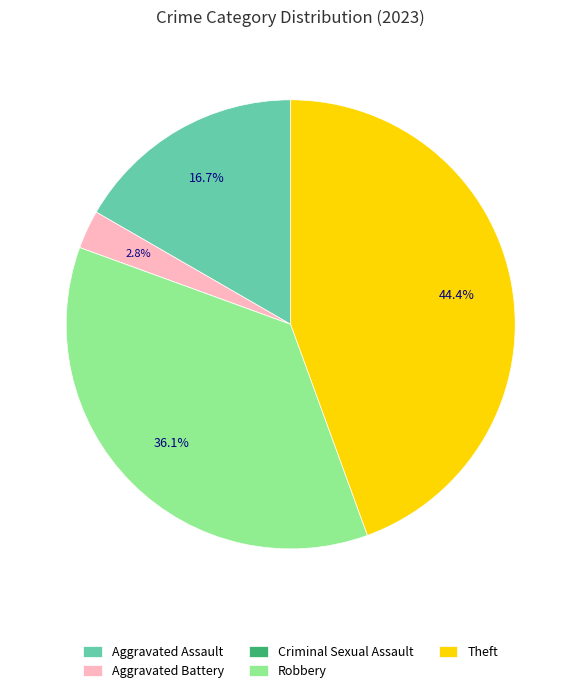

What percentage is NOT represented by Aggravated Battery?

97.2%